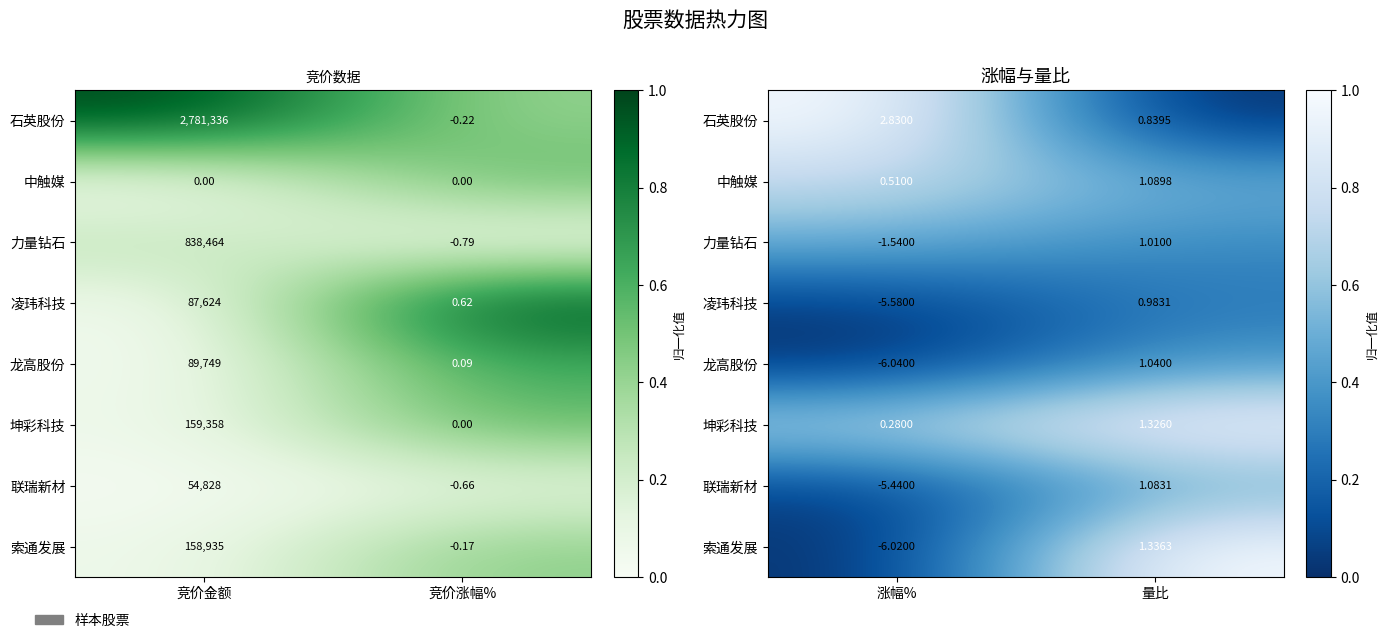

True or false: 坤彩科技 has a value of 1.1 at 涨幅%.

False